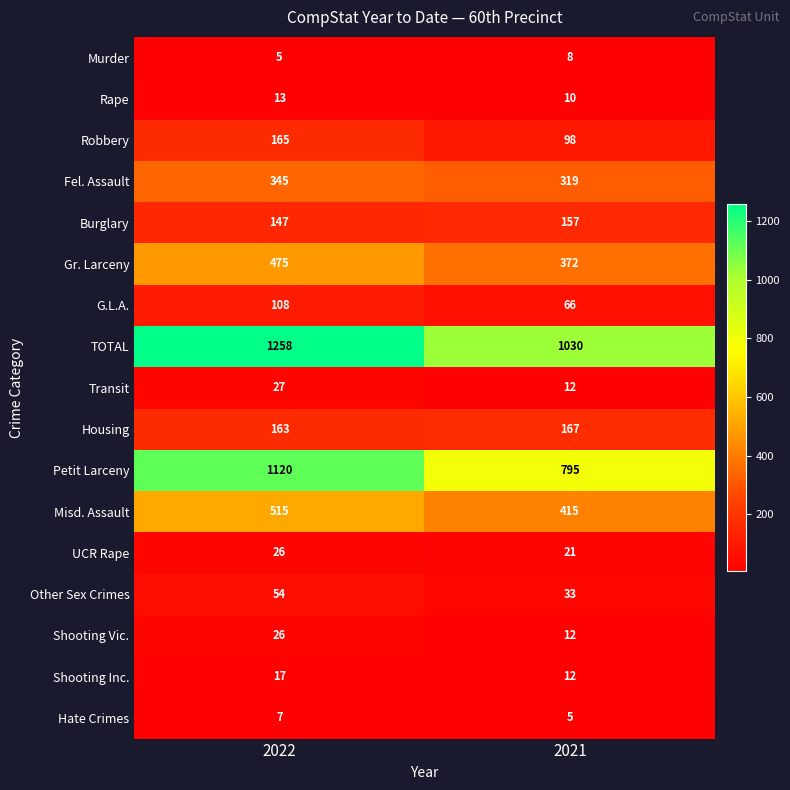

Where is Burglary nearest to the value 152?

2022